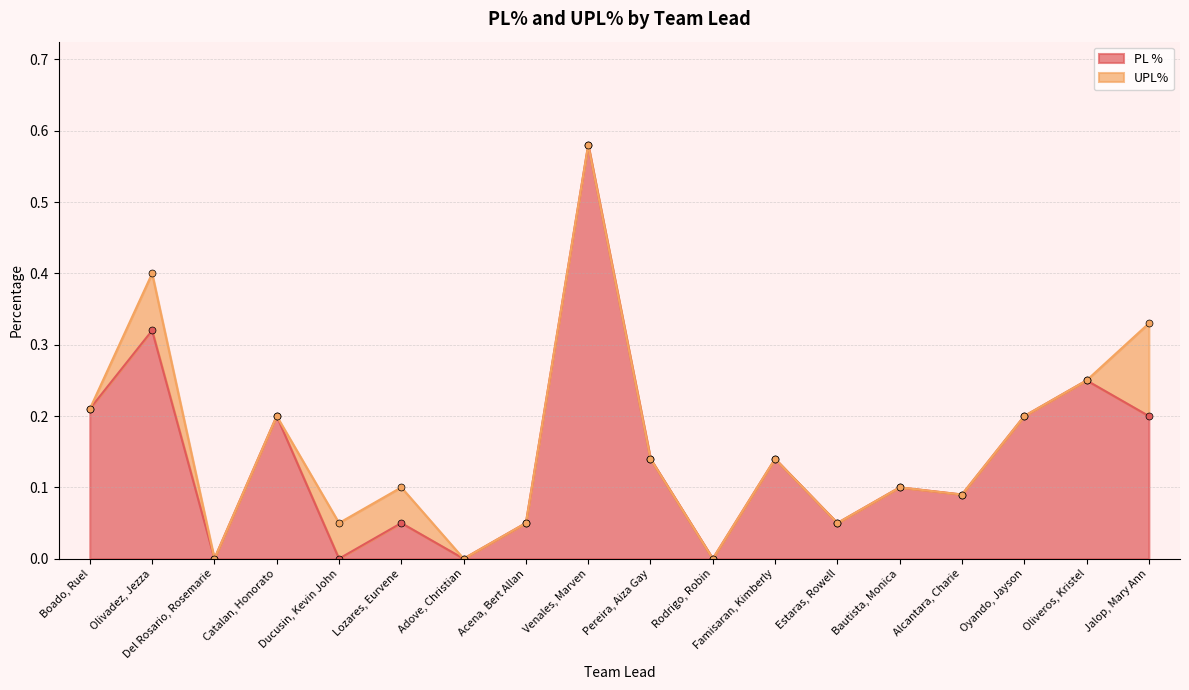

Reading left to right, extract all data points from this chart.

0.2	0.3	0.0	0.2	0.0	0.1	0.0	0.1	0.6	0.1	0.0	0.1	0.1	0.1	0.1	0.2	0.2	0.2